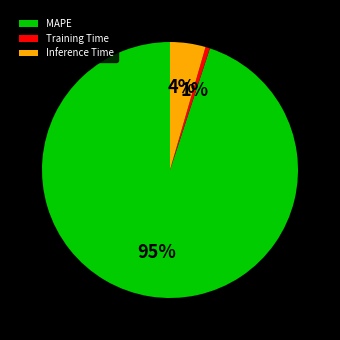

Which slice represents more than half of the pie?

MAPE